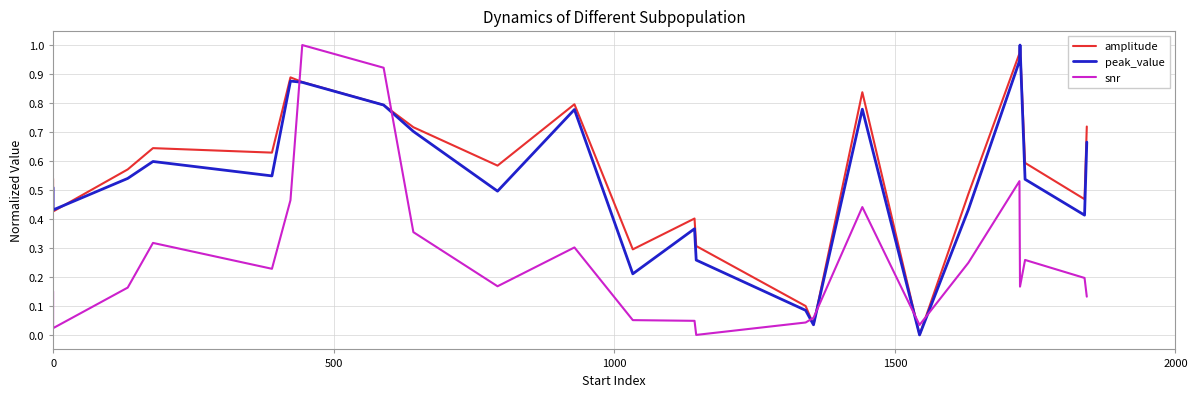

How many values in amplitude are above zero?

23